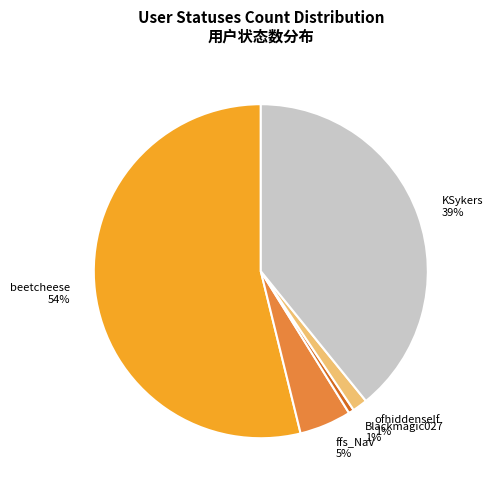

The beetcheese slice represents 67% of the pie. True or false?

False